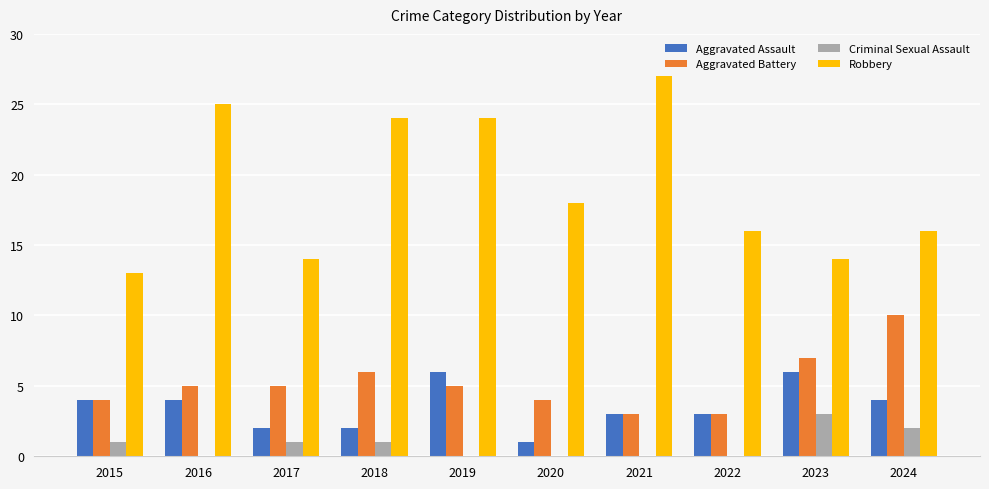

At which label is Aggravated Battery closest to 6?

2018